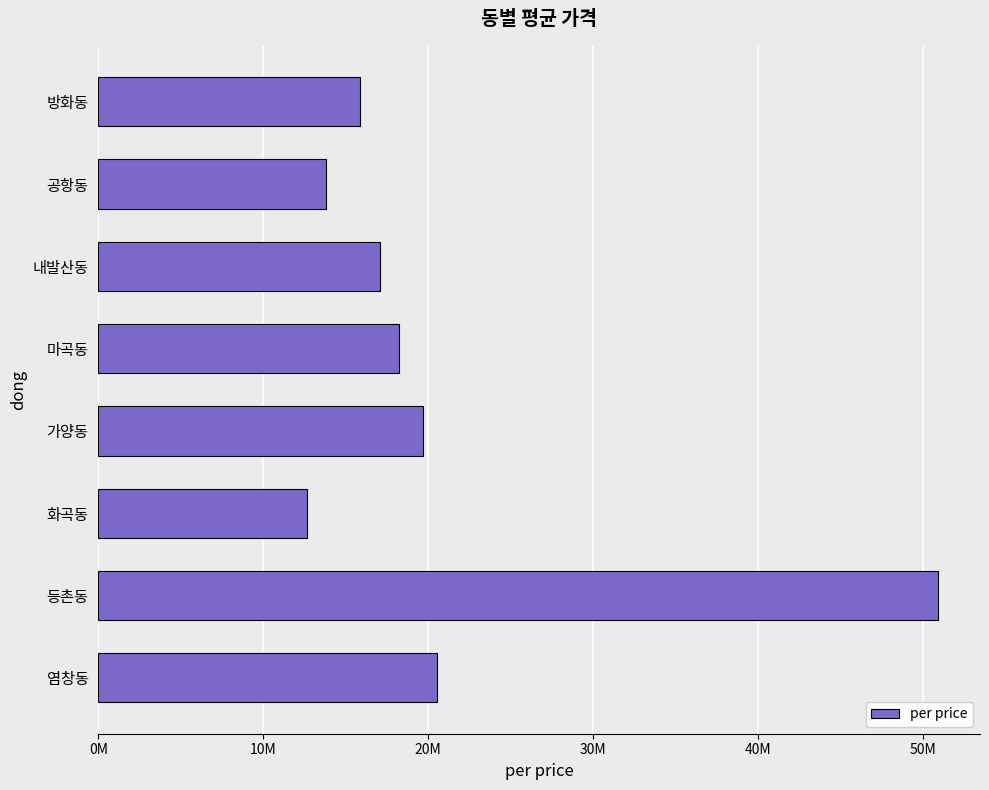

List the labels in order of value, largest first.

등촌동, 염창동, 가양동, 마곡동, 내발산동, 방화동, 공항동, 화곡동